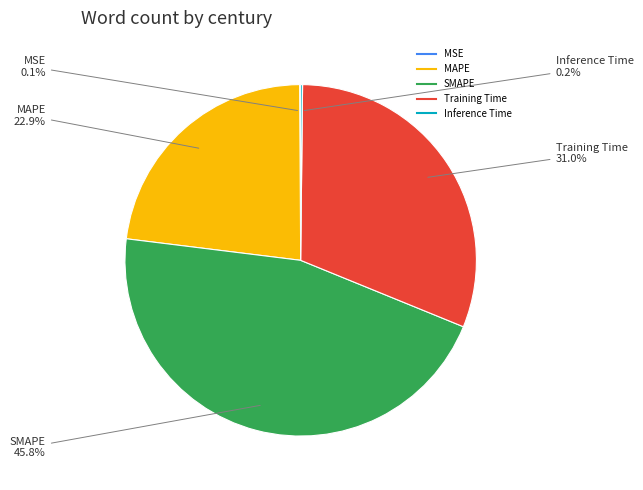

Does any single category account for the majority?

No